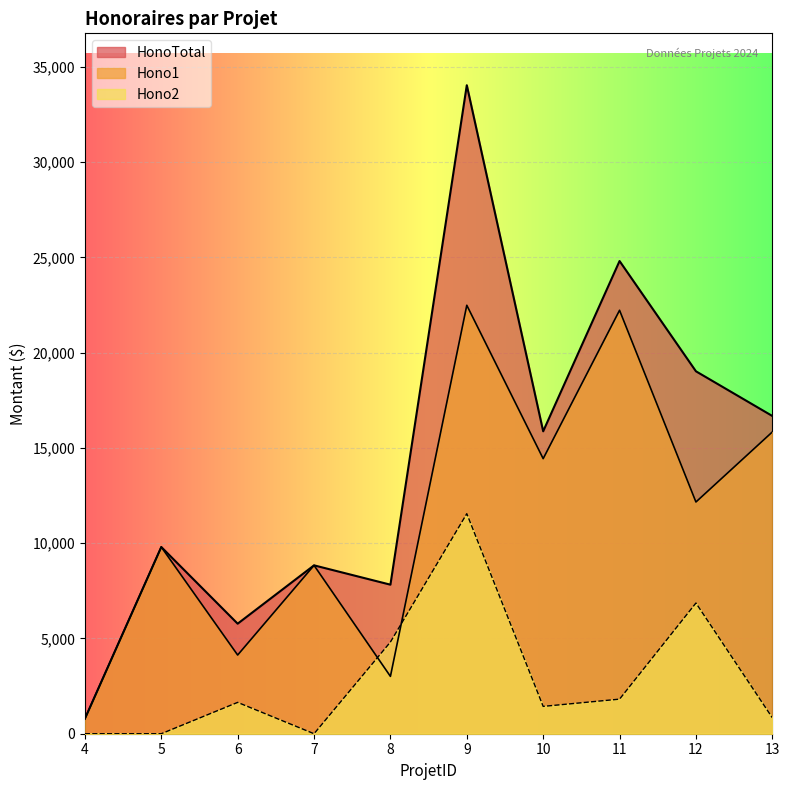

Where does the HonoTotal series first go above 15872?

9